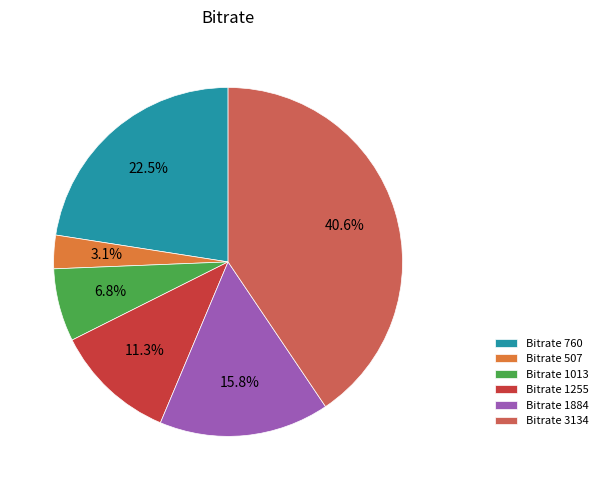

What is the smallest slice in the pie chart?

Bitrate 507